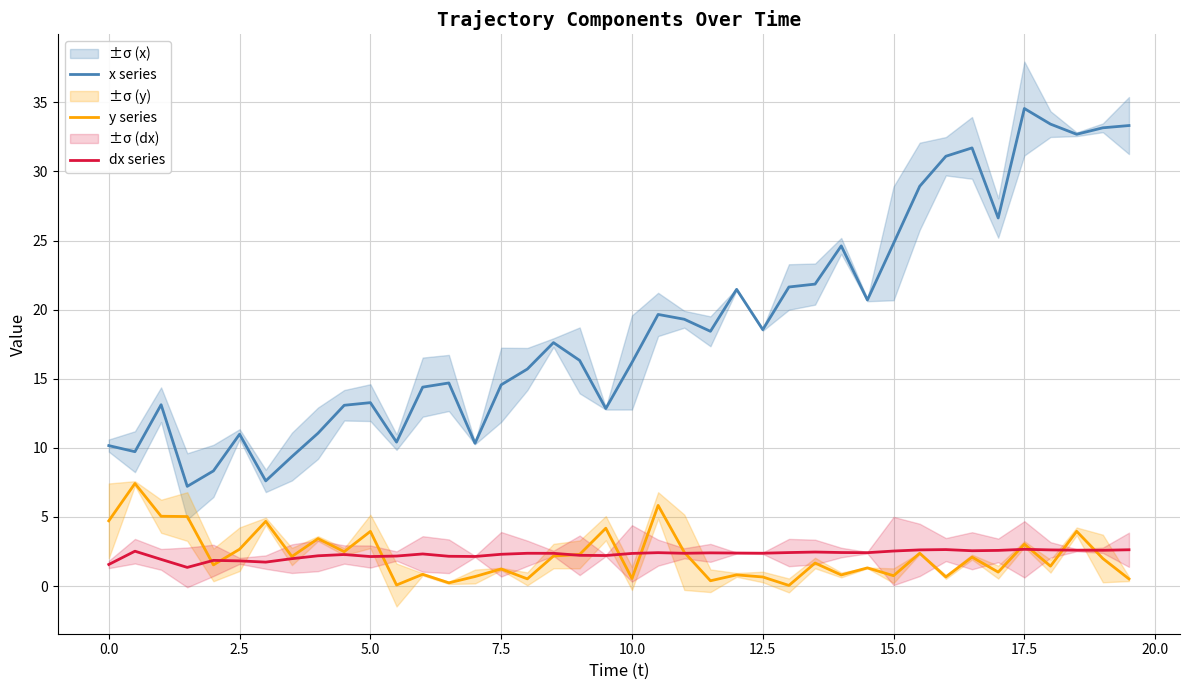

What is the greatest value displayed?

34.6